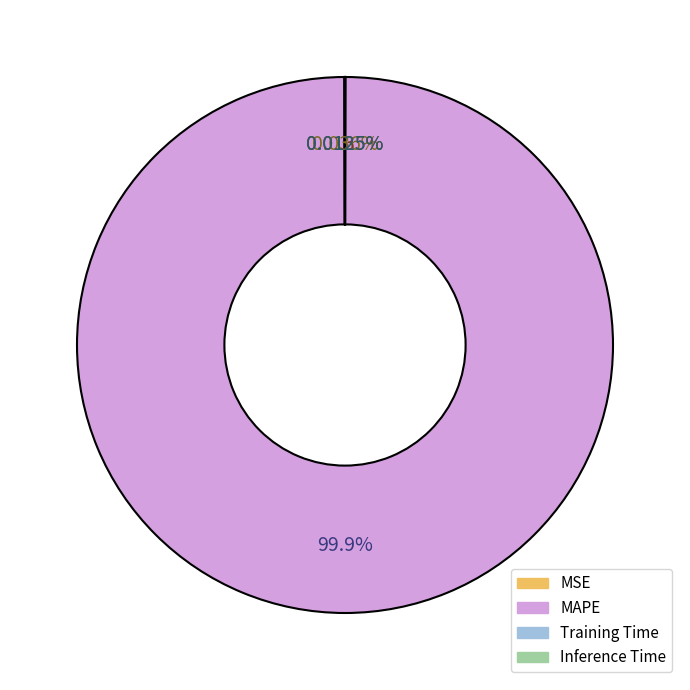

Does any single category account for the majority?

Yes